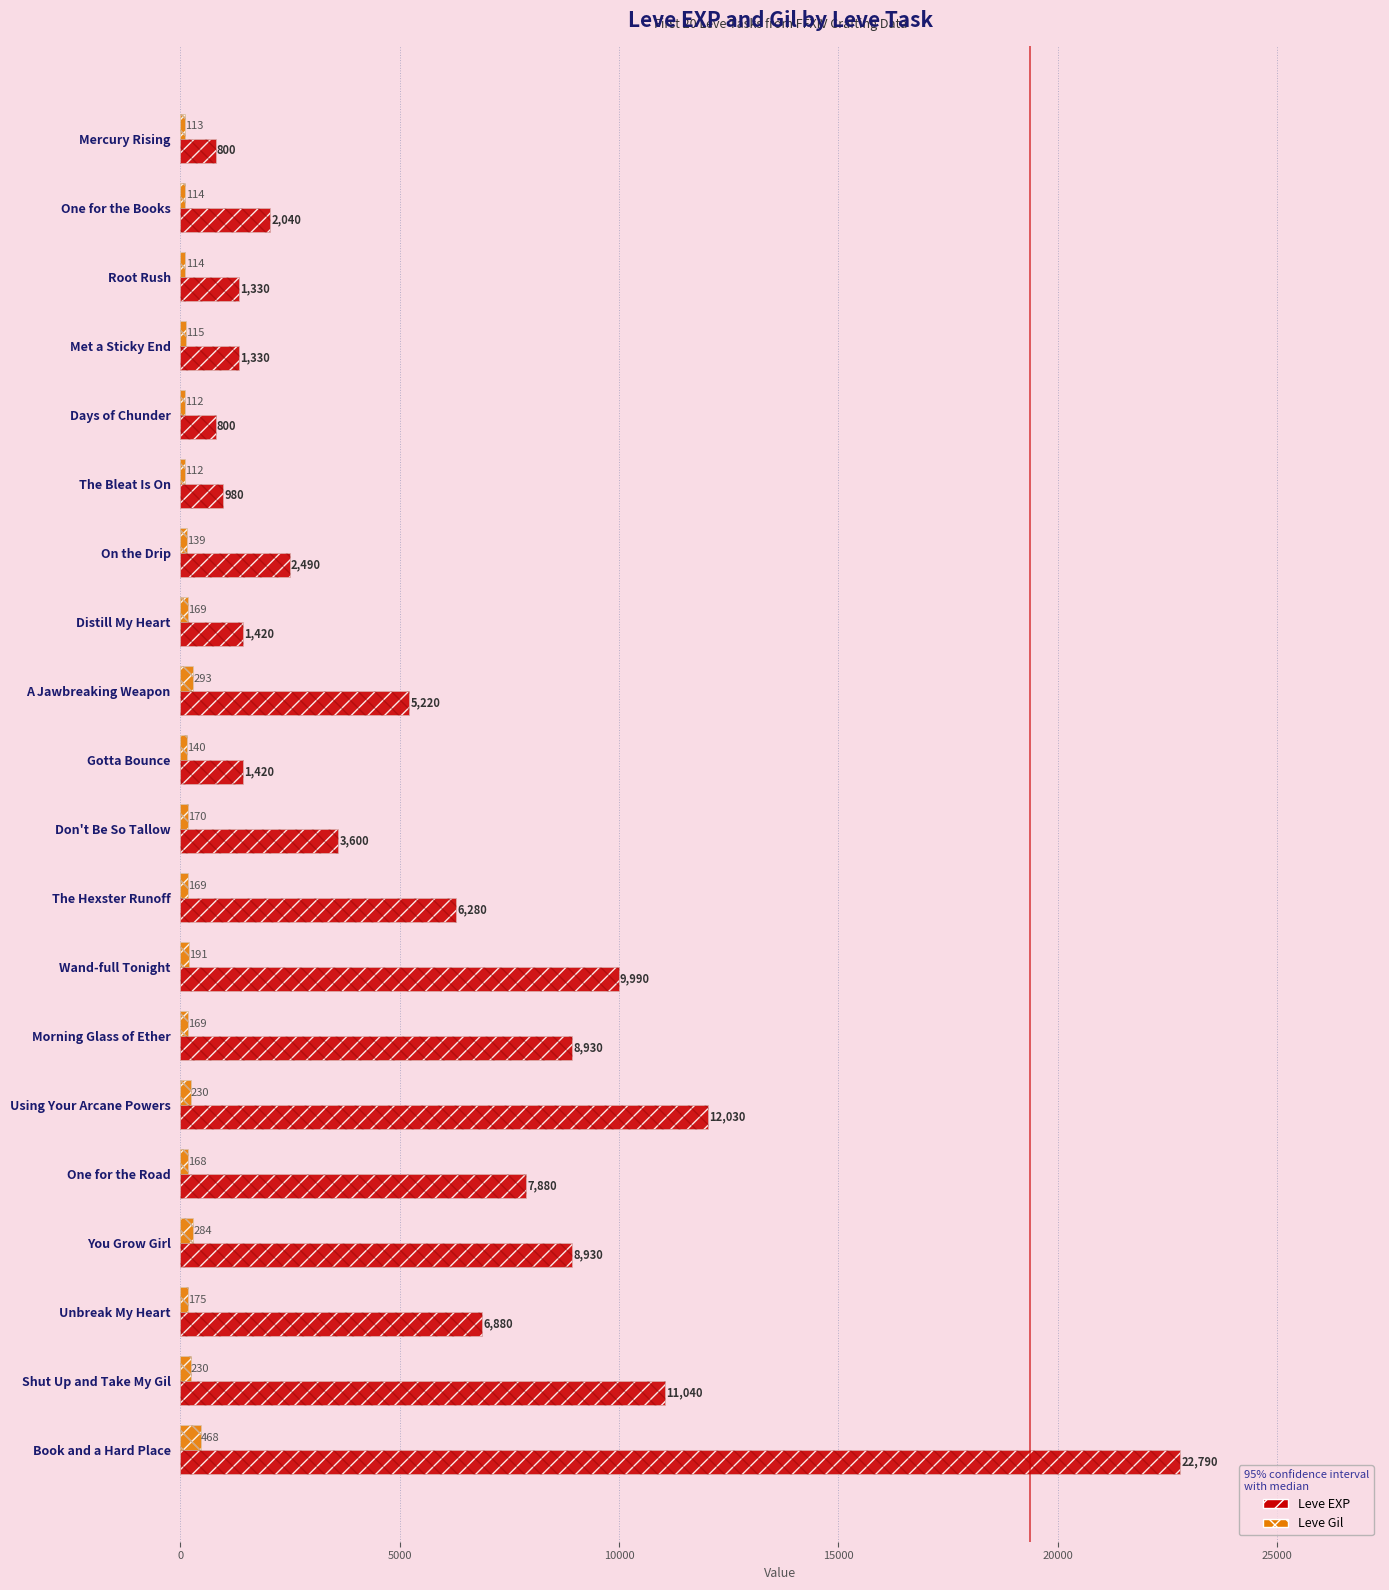

At how many categories does at least one series exceed 15172?

1